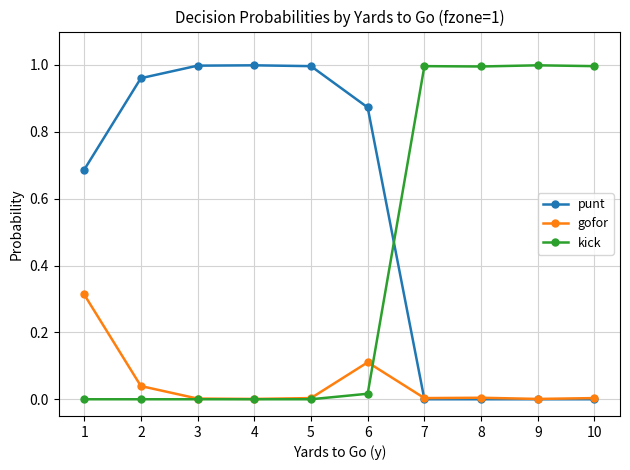

After their last crossing, which series has the higher values: gofor or punt?

gofor